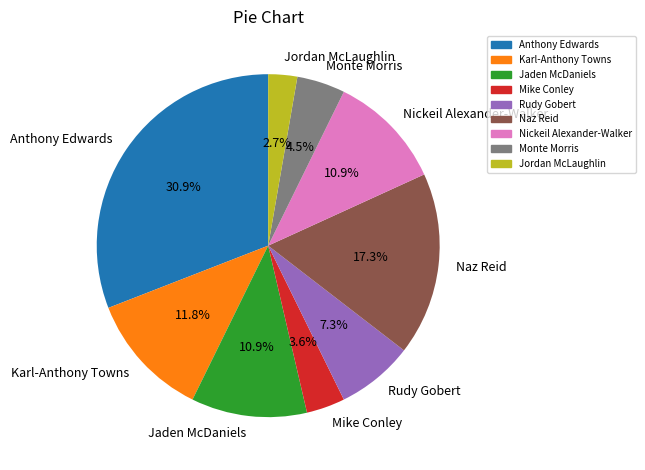

True or false: Mike Conley accounts for 4% of the total.

True